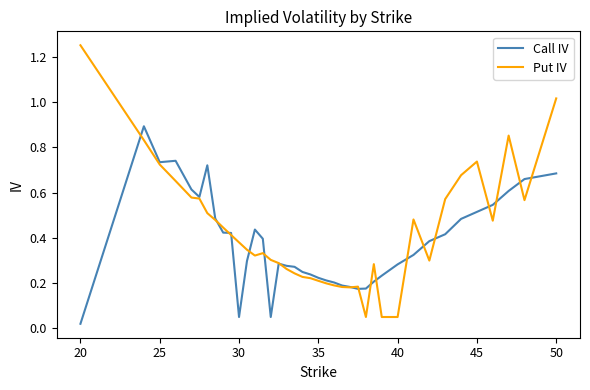

List the series in order of their peak value, lowest first.

Call IV, Put IV